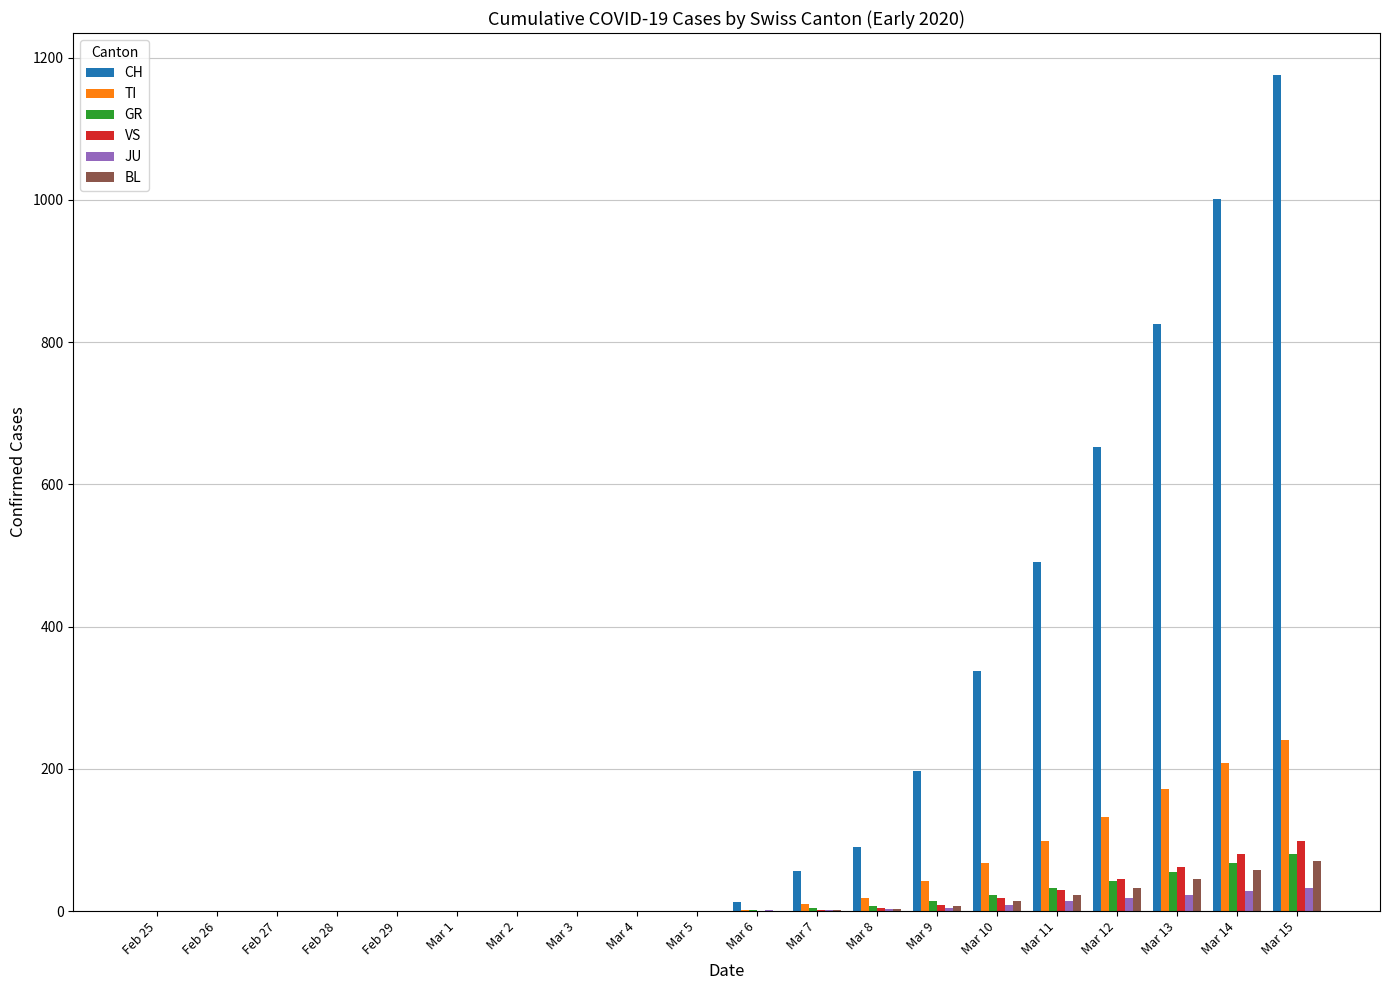

How many distinct data groups are displayed?

6